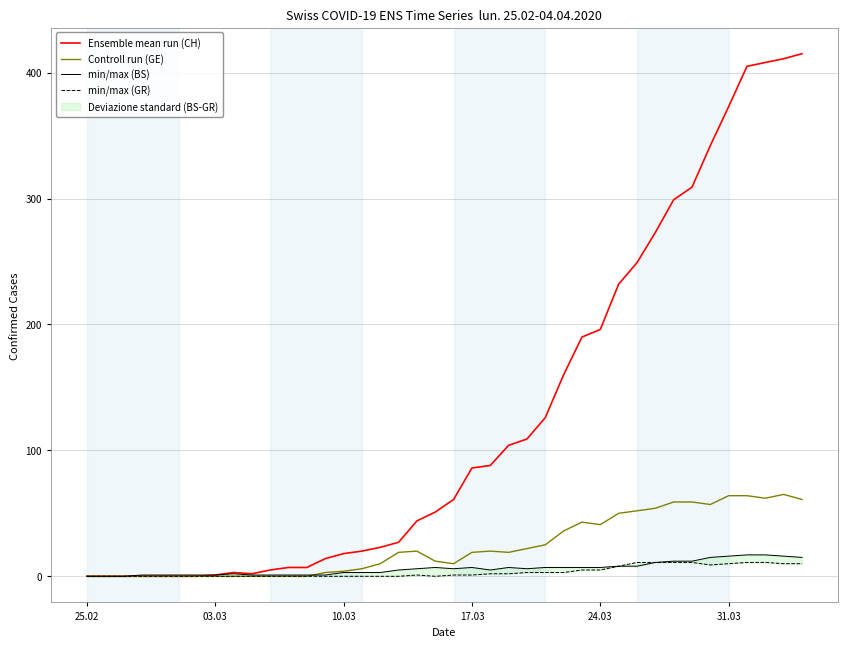

Which series has the largest total across all categories?

Ensemble mean run (CH)